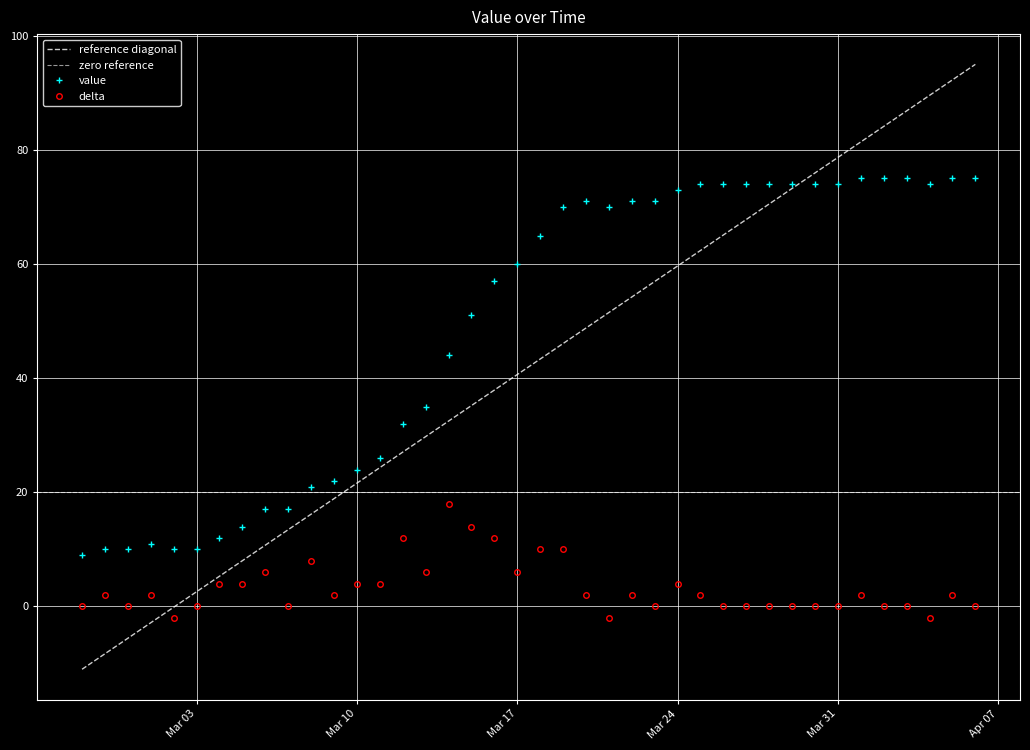

What is the label of the 3rd point from the right?

2020-04-04